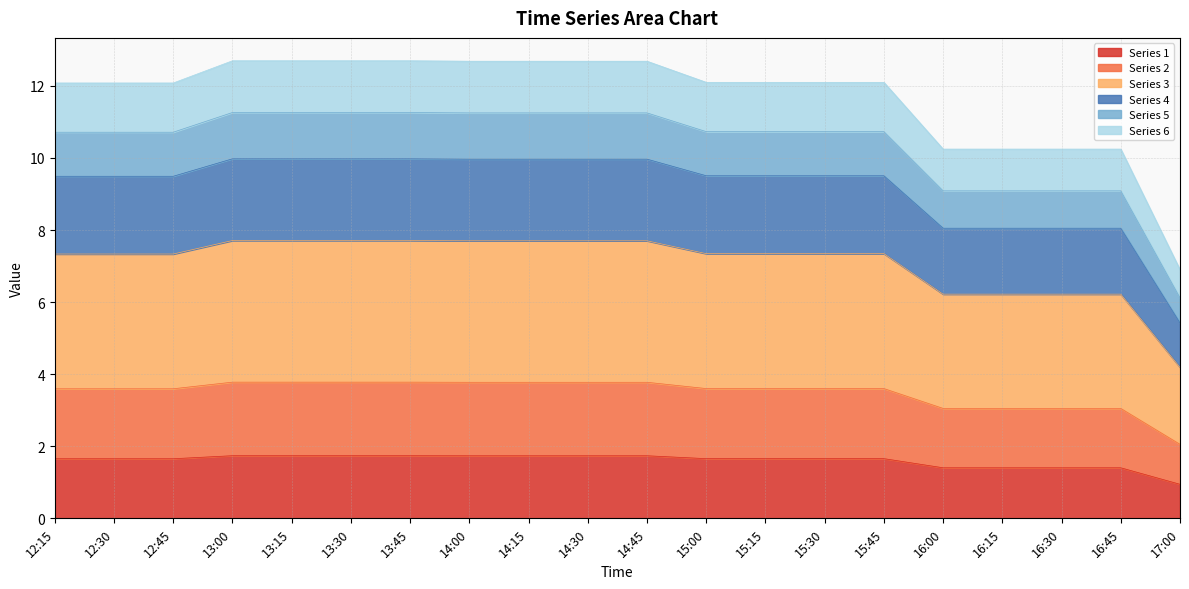

At which label does Series 1 reach its minimum?

17:00